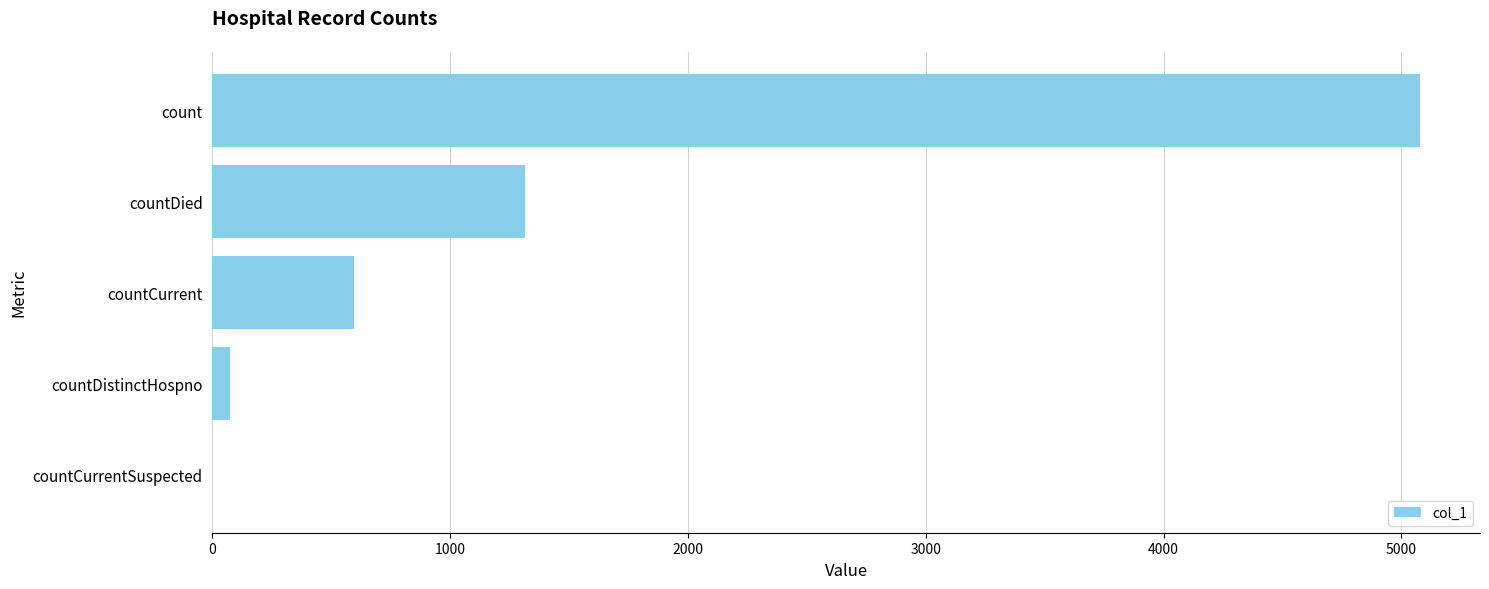

Which has a higher value, countCurrent or count?

count